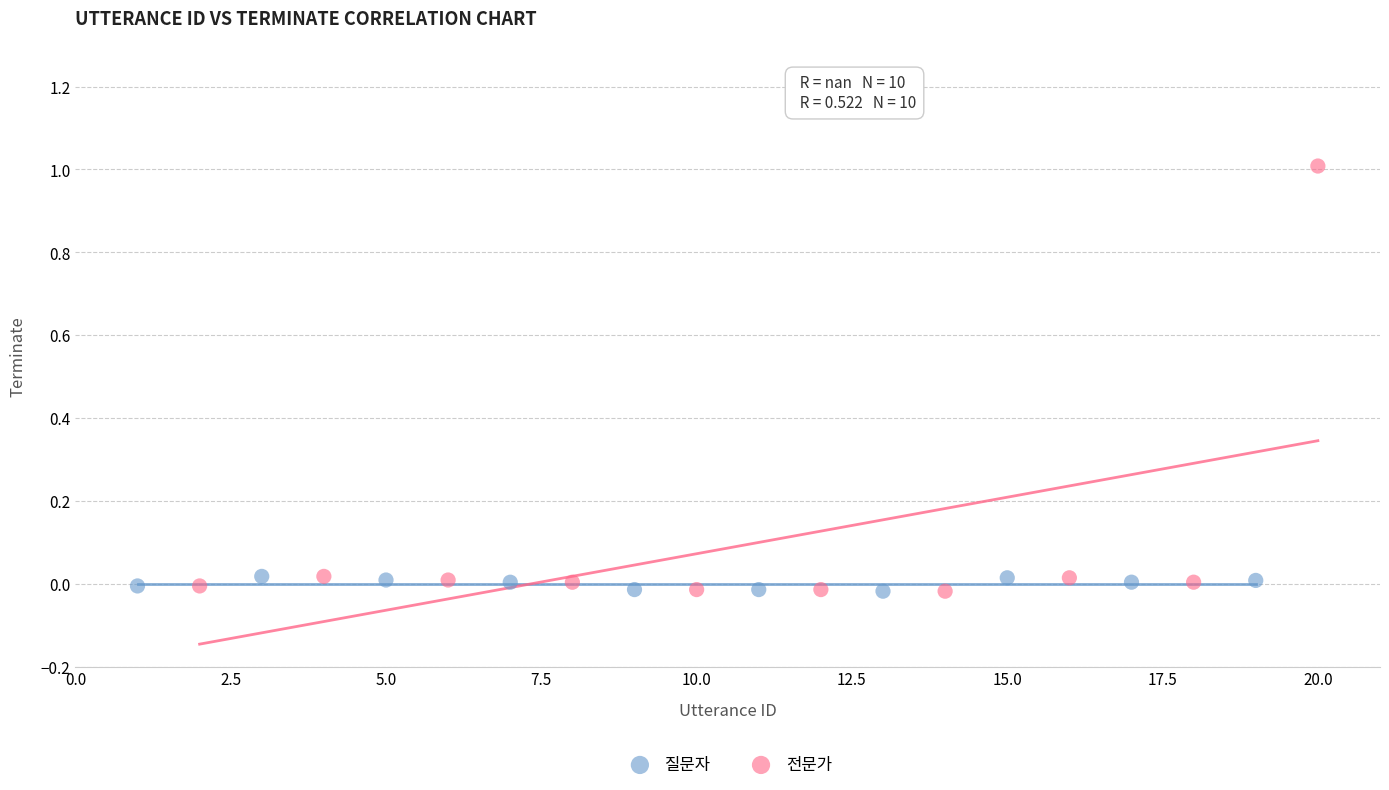

Which series has the widest spread of Y values?

전문가